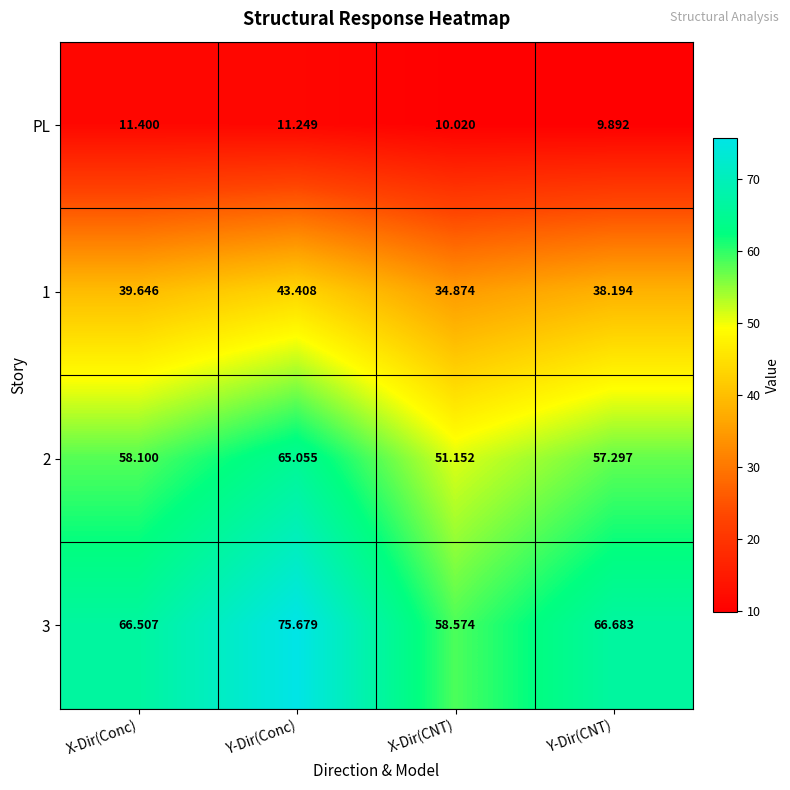

Which series has the largest total across all categories?

3